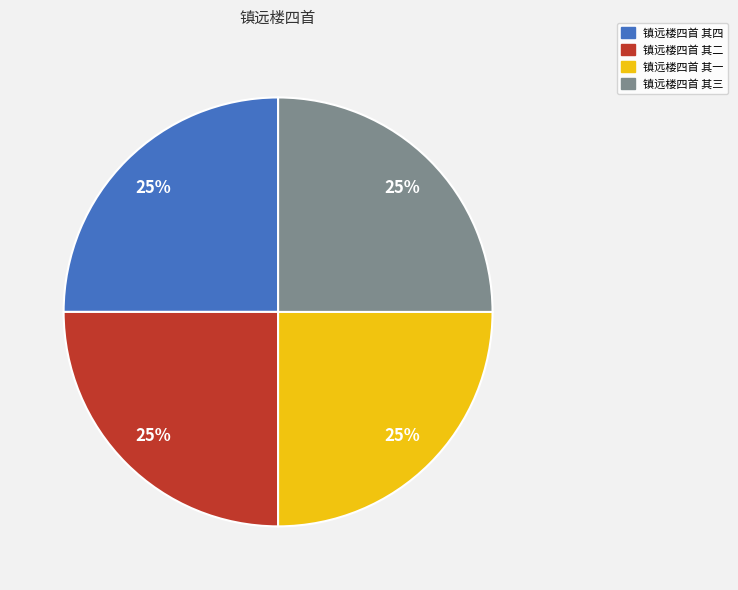

Count the number of slices in the pie.

4